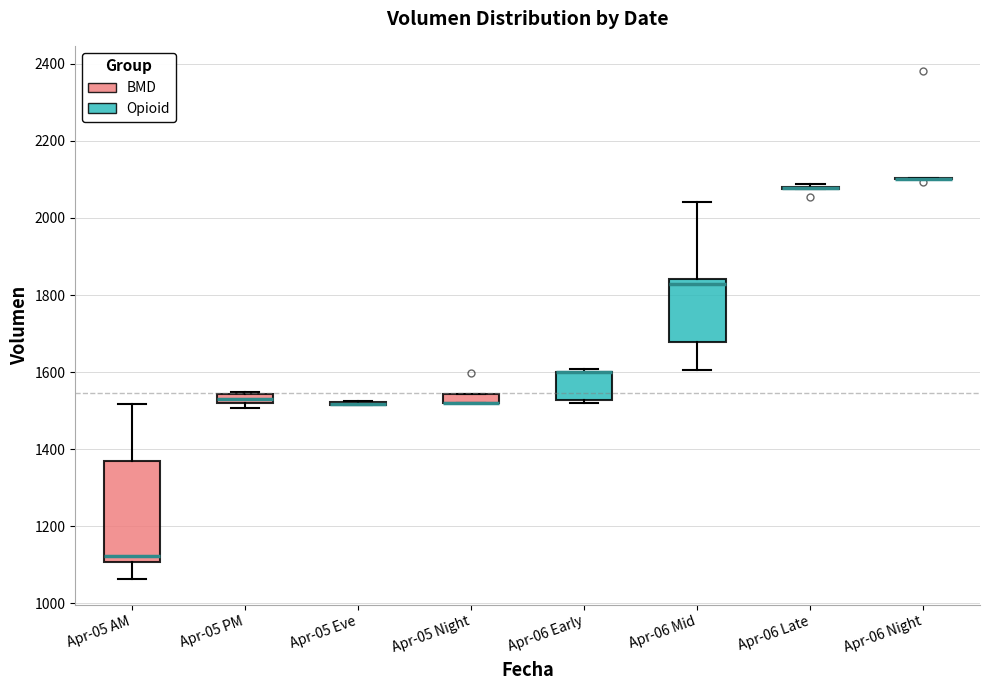

Where is the upper edge of the box for Apr-06 Early on the y-axis? The values are not printed on the chart, so give them approximately, as read against the axis.

1600